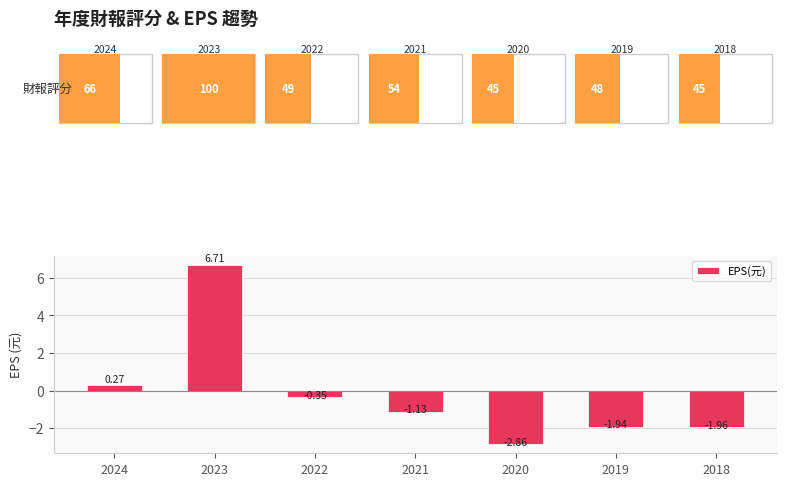

List the labels in order of value, smallest first.

2020, 2018, 2019, 2021, 2022, 2024, 2023